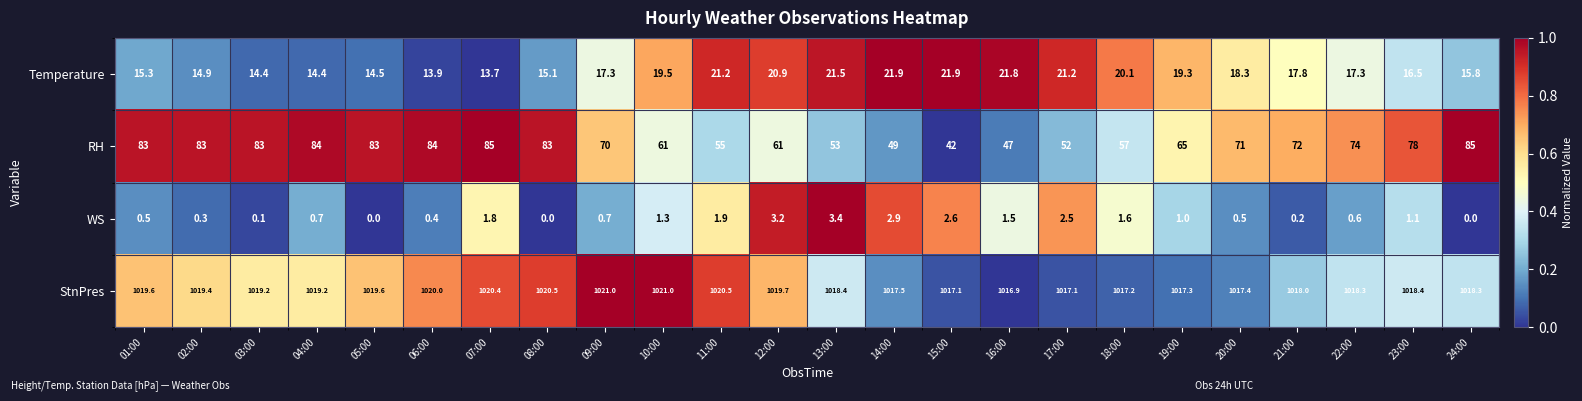

What is the greatest value displayed?

1021.0